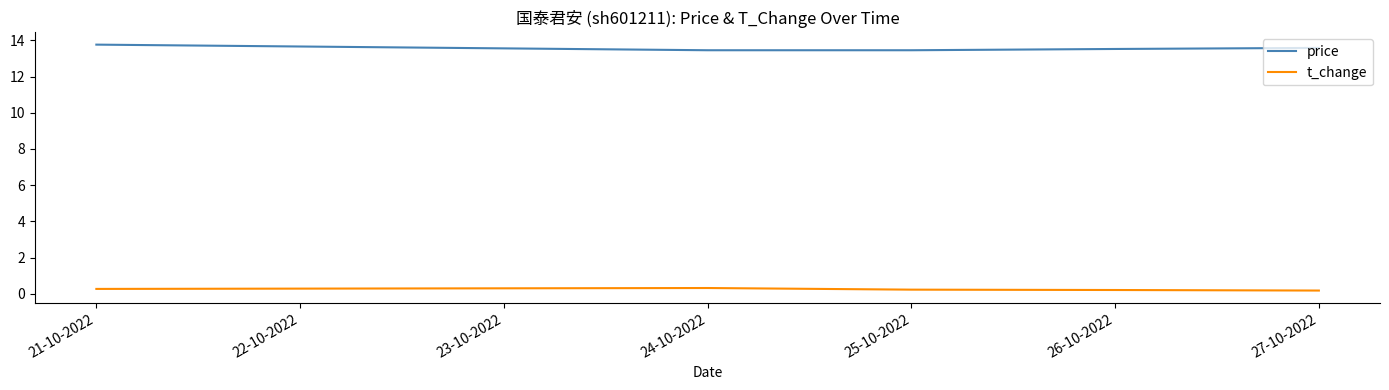

True or false: price and t_change cross at least once.

False